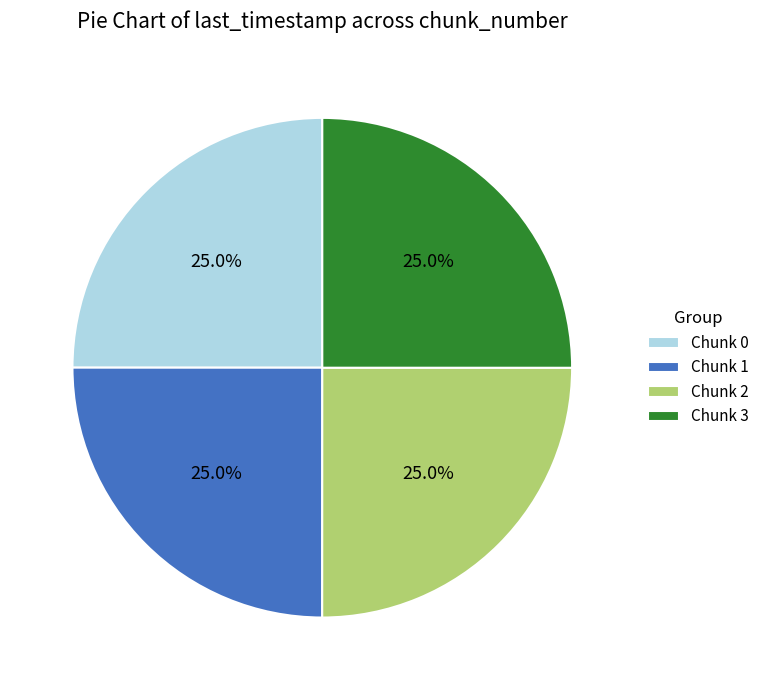

What is the ratio of the value at Chunk 0 to the value at Chunk 1?

1.0